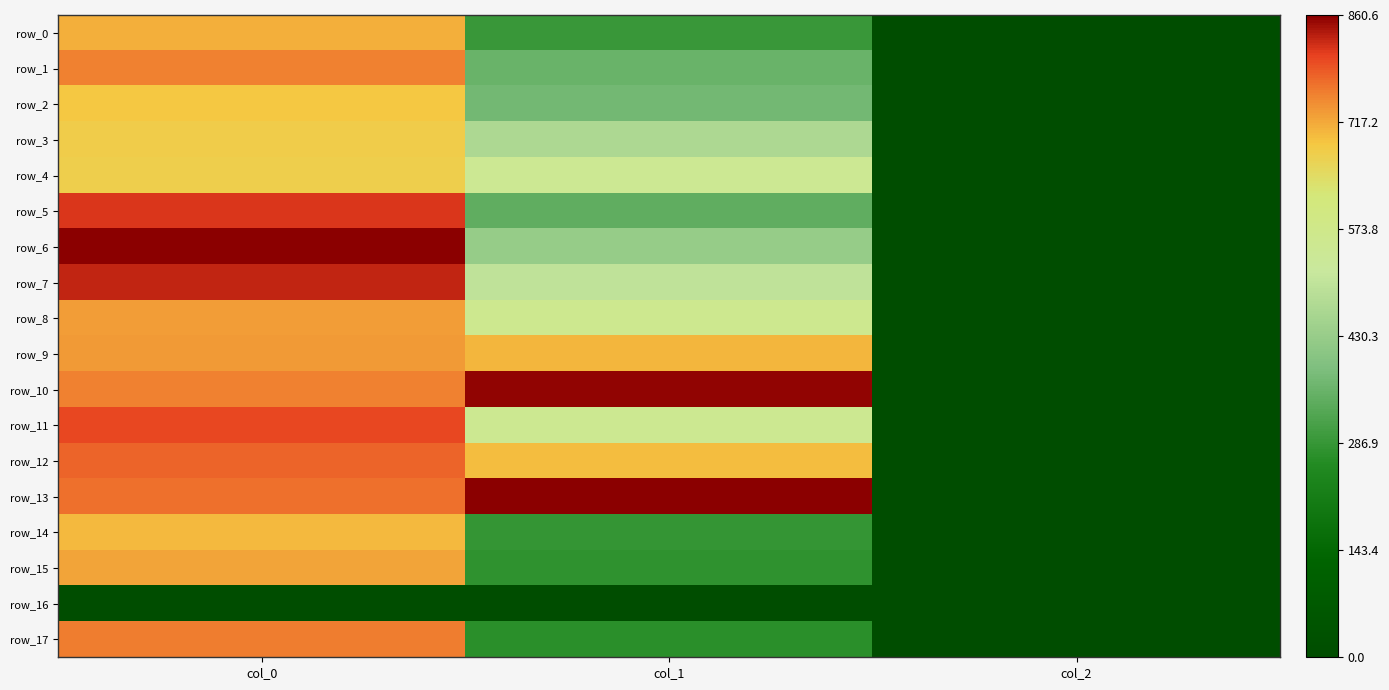

What is the difference between the maximum and second lowest values in the row_9 series?

24.6